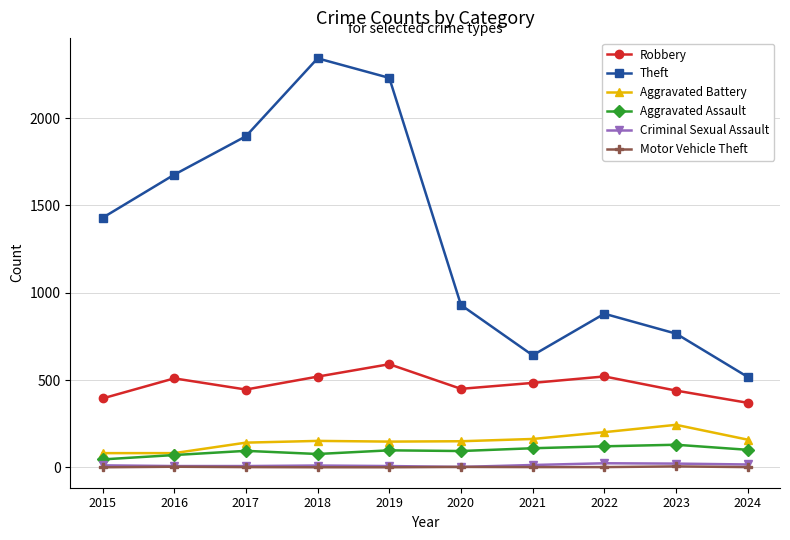

Which series has the widest spread of values?

Theft